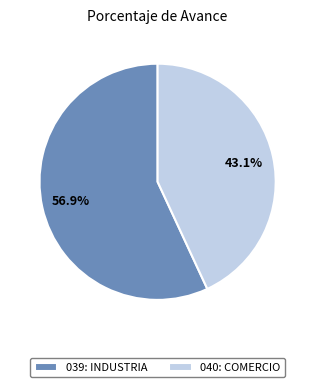

Does 040: COMERCIO represent more than half of the total?

No